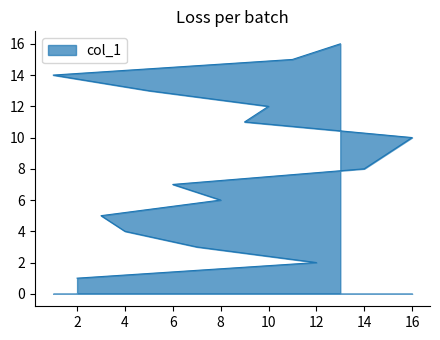

What is the average value?

8